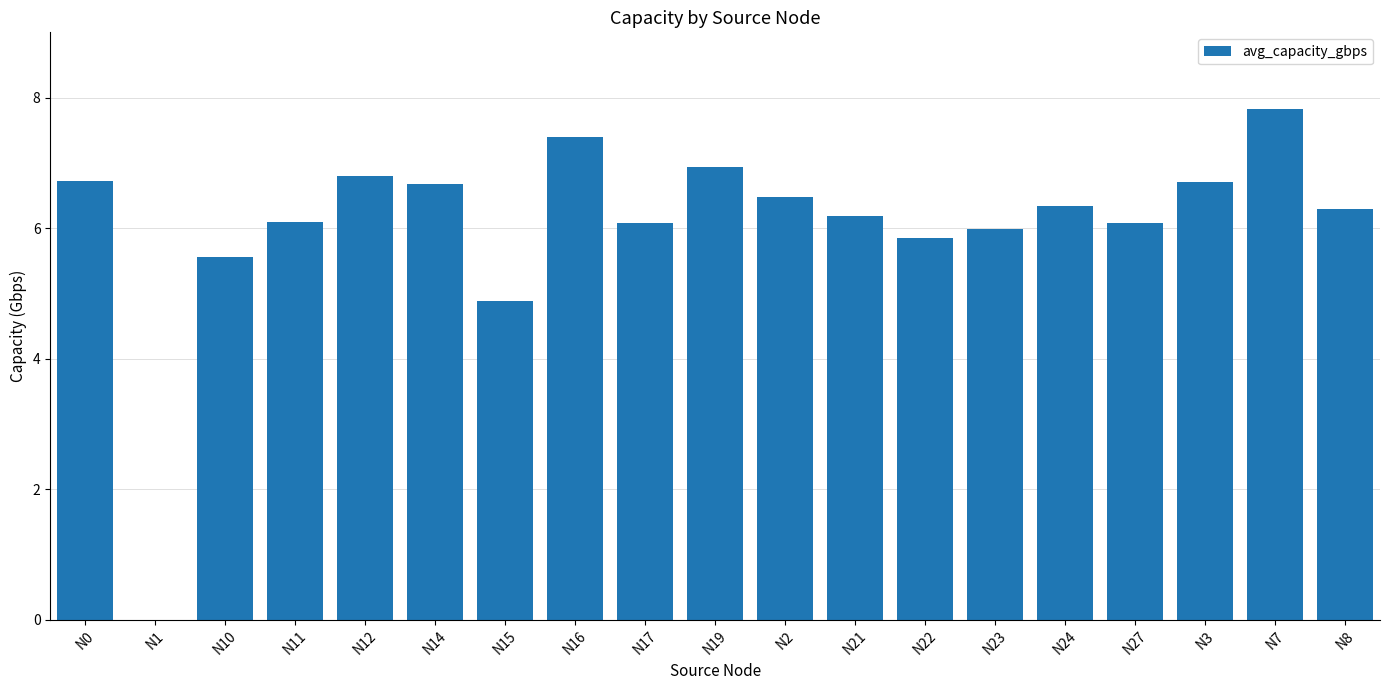

What is the sum of all values?

114.9